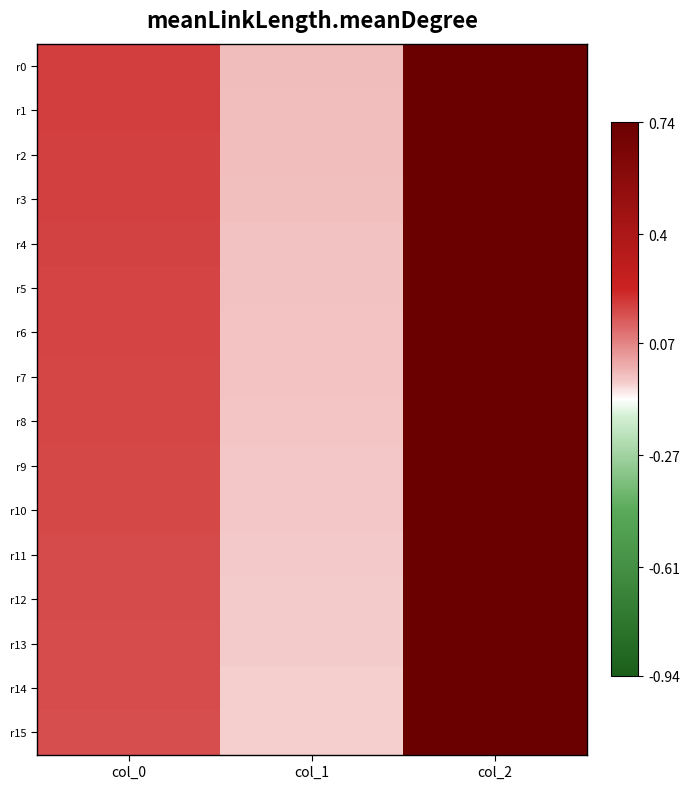

Which category has the lowest value across all series?

col_1